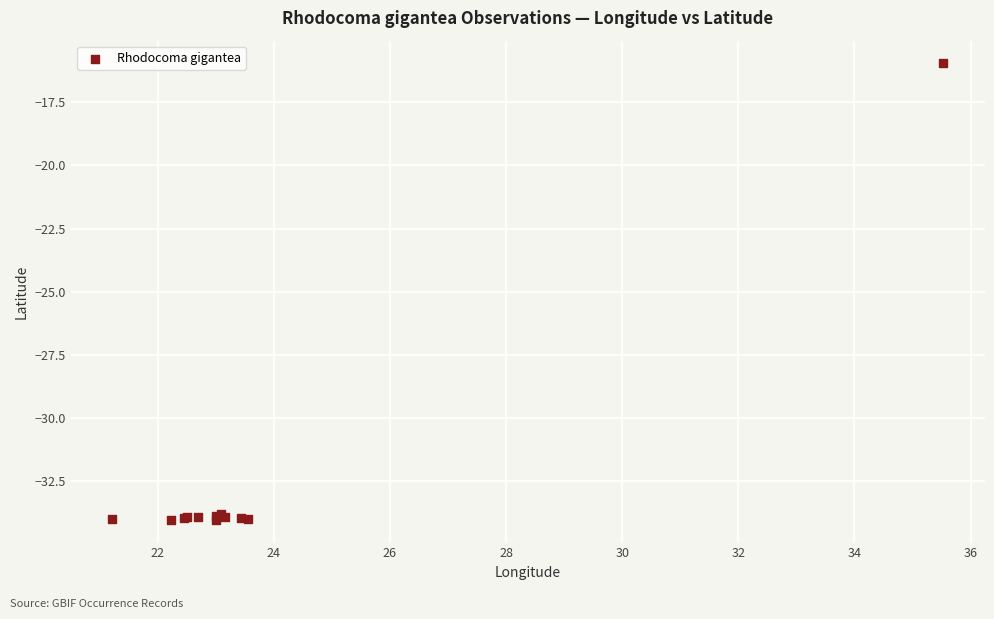

What Y value in the scatter plot is closest to -24?

-16.0